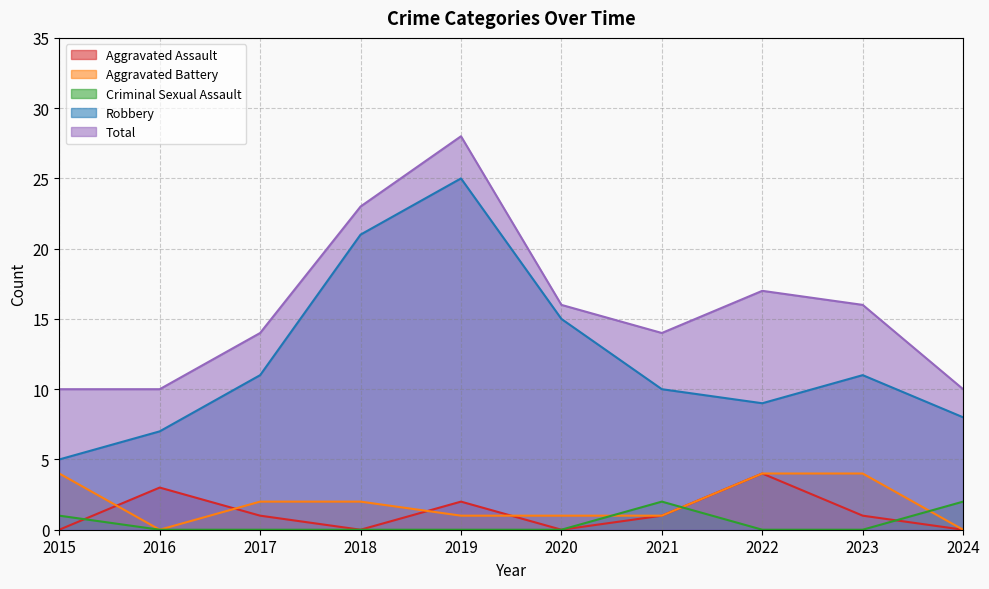

Which series has the largest total across all categories?

Total